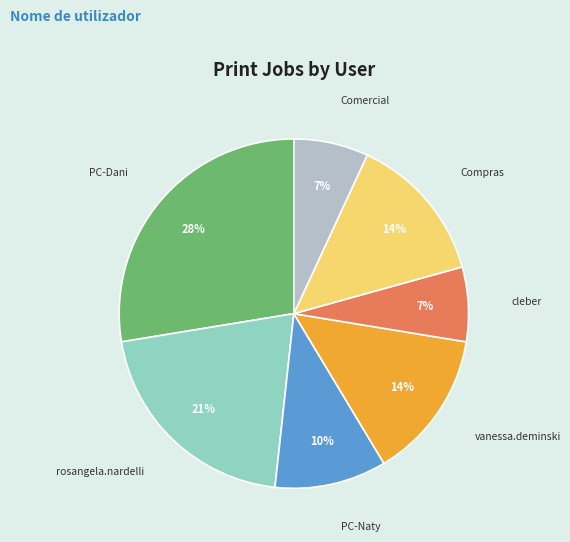

To the nearest percent, what is the average slice percentage?

14%